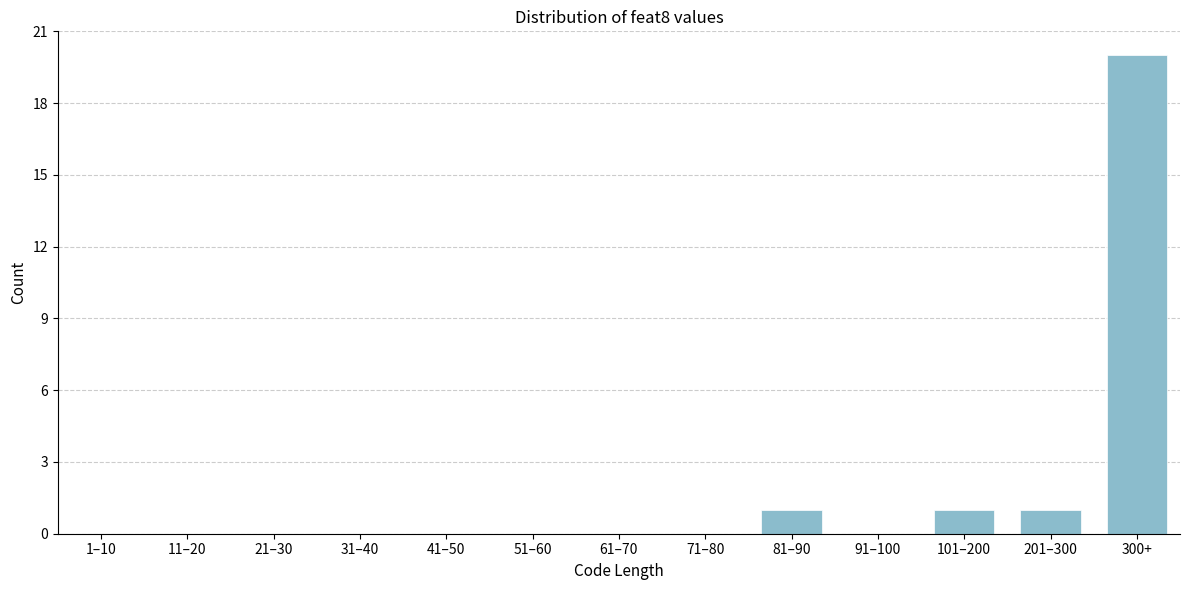

Reading left to right, extract all data points from this chart.

1–10=0	11–20=0	21–30=0	31–40=0	41–50=0	51–60=0	61–70=0	71–80=0	81–90=1	91–100=0	101–200=1	201–300=1	300+=20